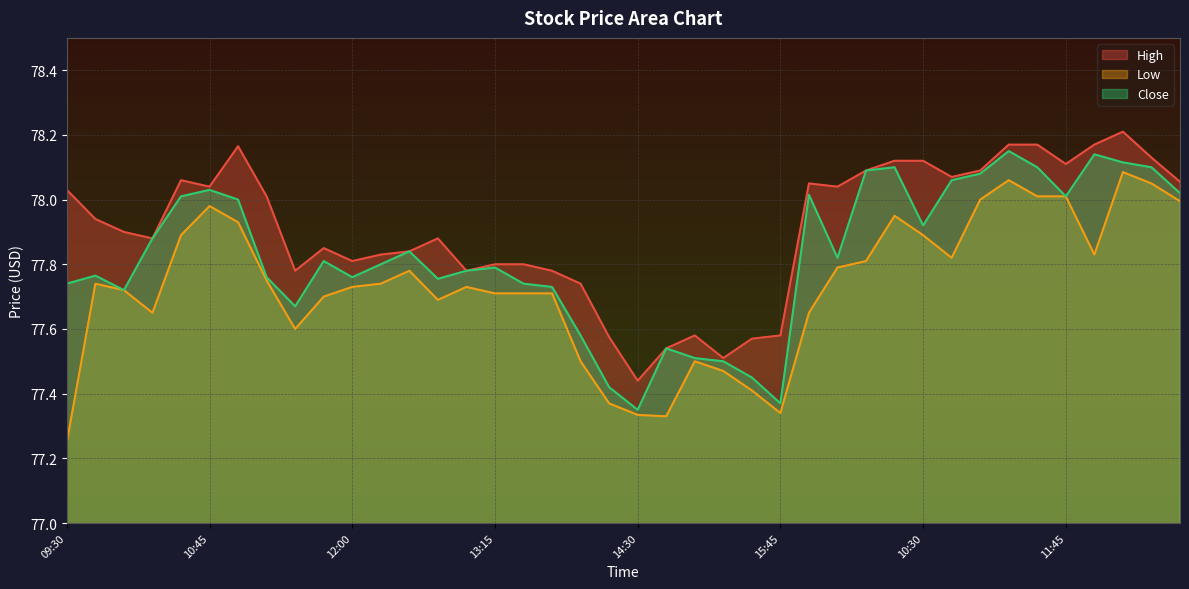

What are all the series names shown in the legend?

High, Low, Close